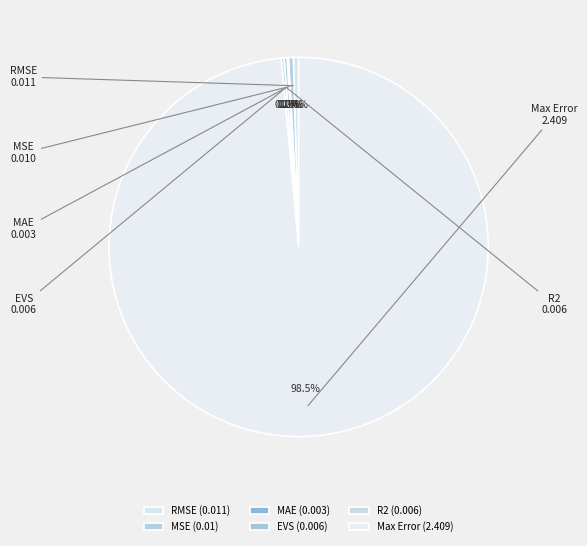

The MSE slice represents 12% of the pie. True or false?

False